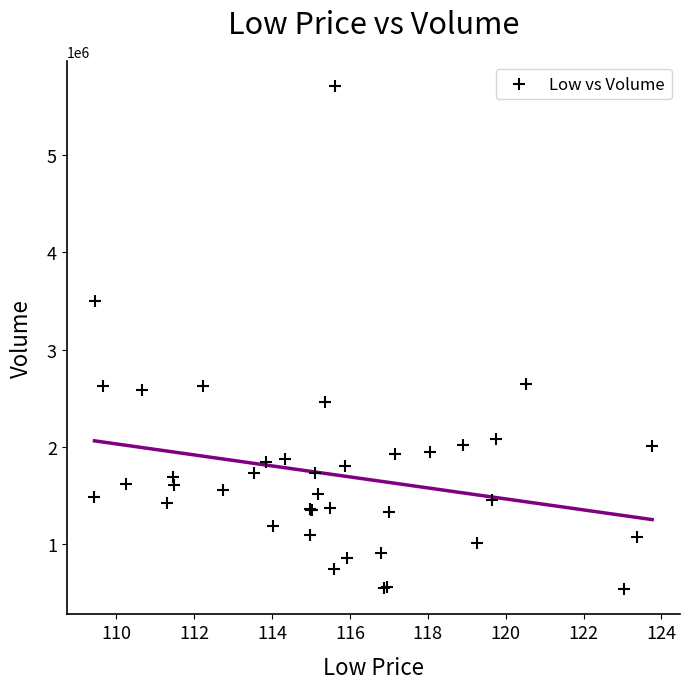

What Y value in the scatter plot is closest to 3123700?

3497000